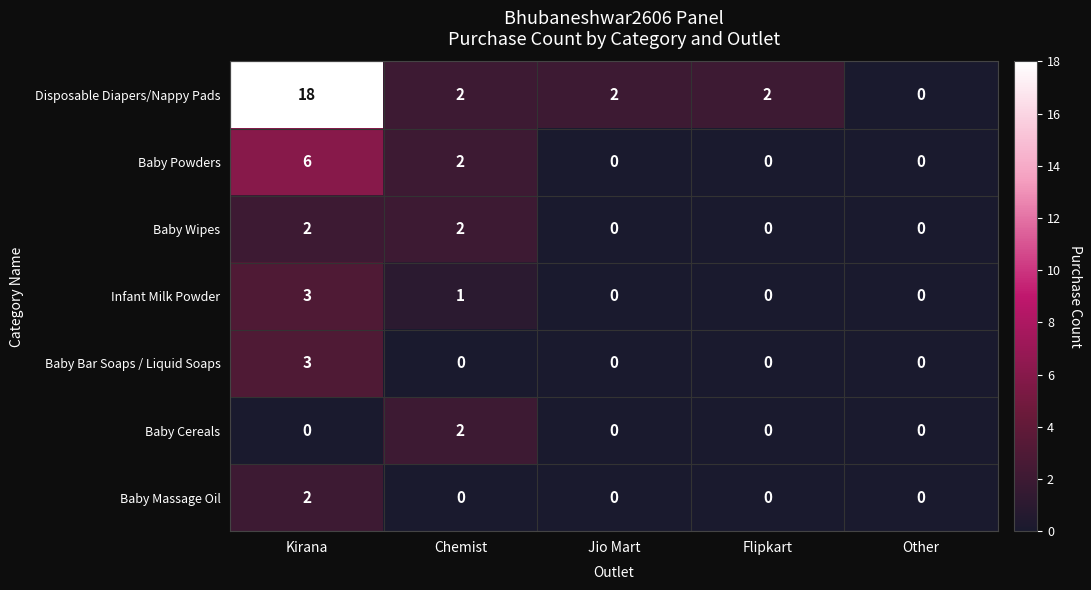

At which label is Infant Milk Powder closest to 1?

Chemist